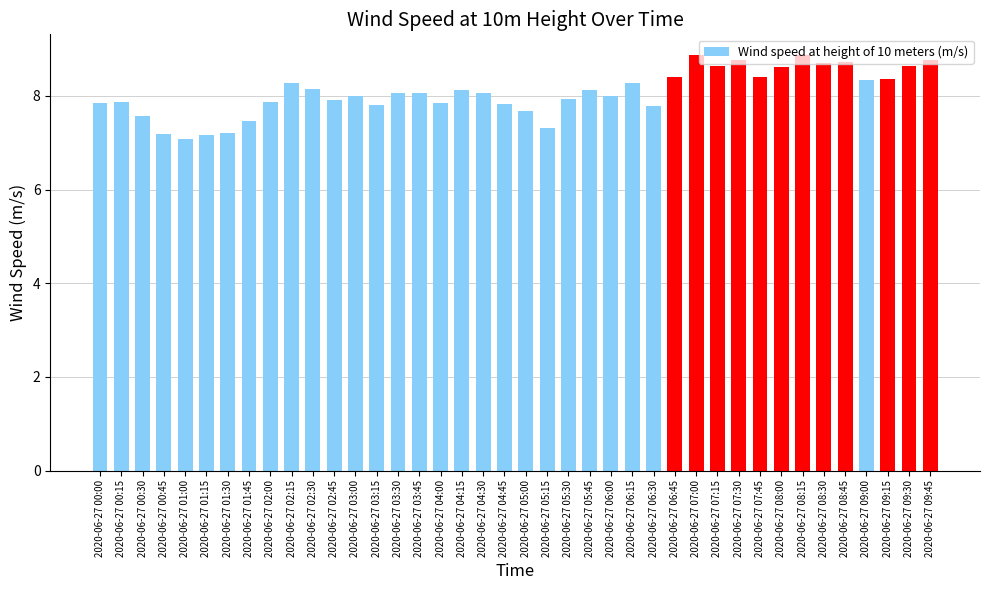

Is it true that the value at 2020-06-27 05:30 is 7.9?

True